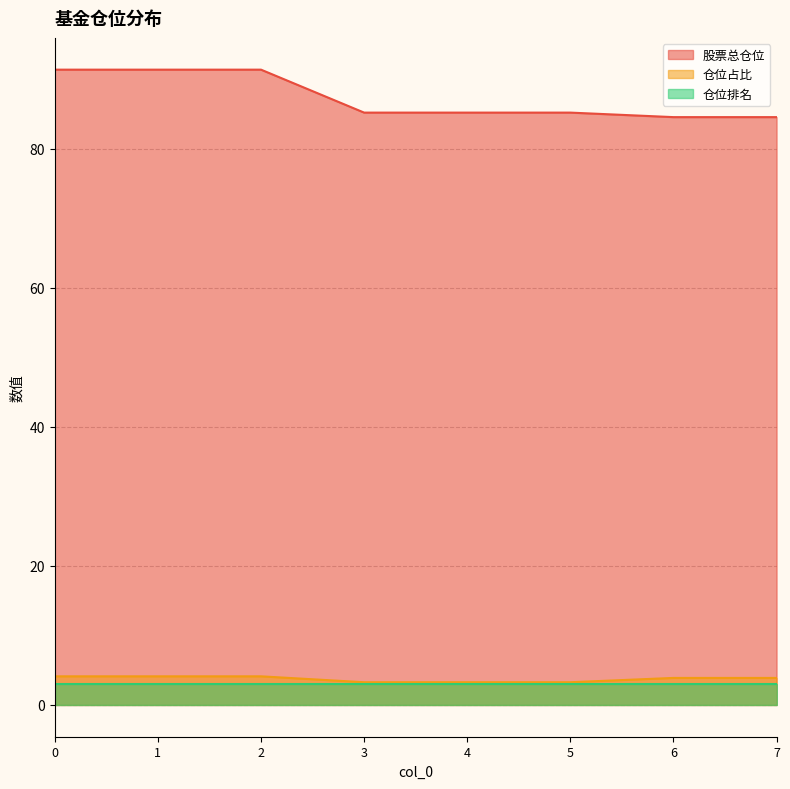

How many data points in 股票总仓位 are less than 85?

2